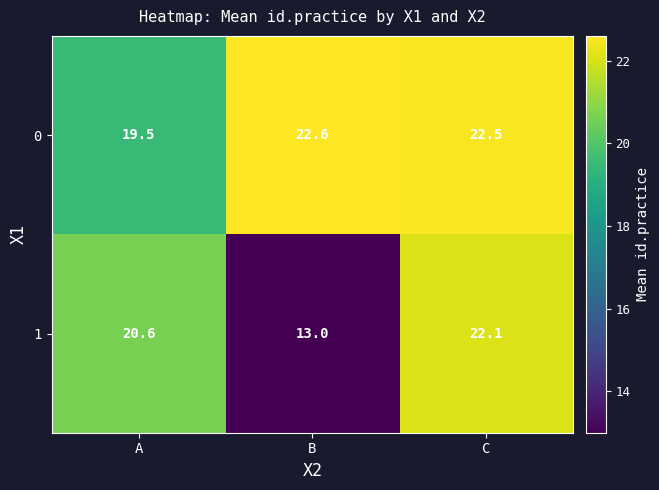

What is the difference between the maximum and minimum values in the 0 series?

3.1